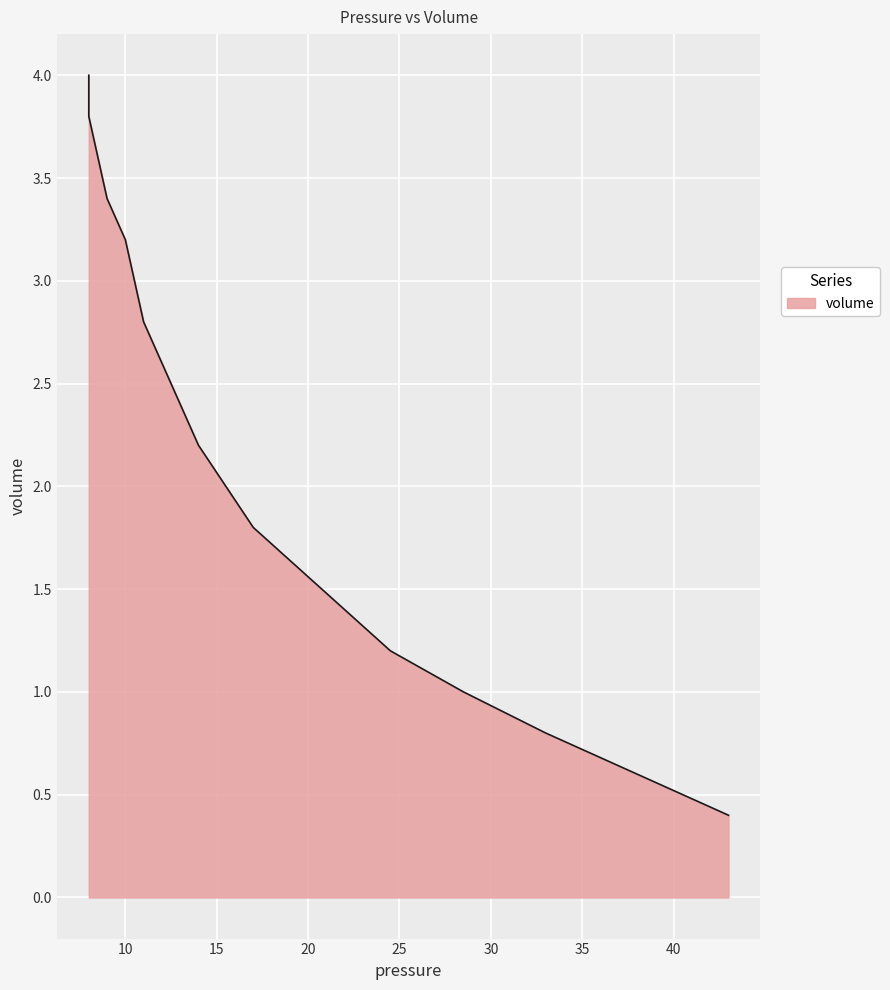

List the labels in order of value, largest first.

8.0, 8.0, 8.5, 9.0, 10.0, 10.5, 11.0, 12.0, 13.0, 14.0, 15.5, 17.0, 19.5, 22.0, 24.5, 28.5, 33.0, 38.0, 43.0